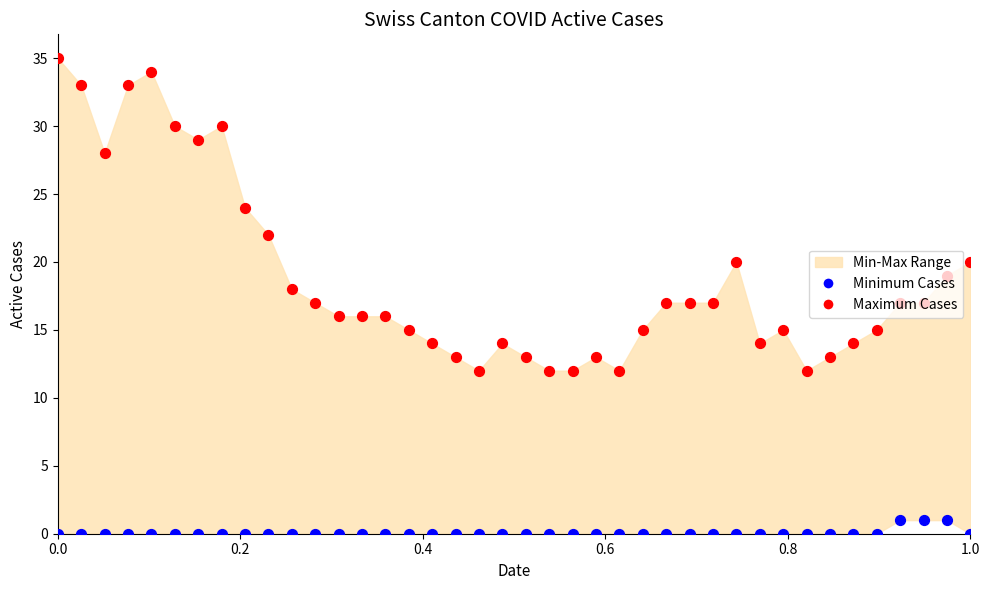

Which series contains the lowest Y value?

Minimum Cases